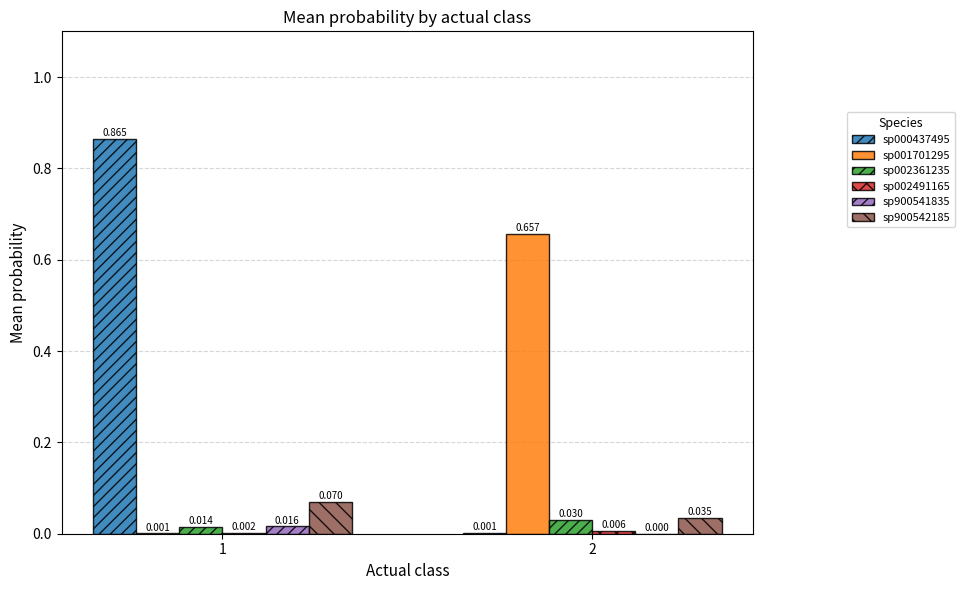

At which label does sp900542185 reach its peak?

1